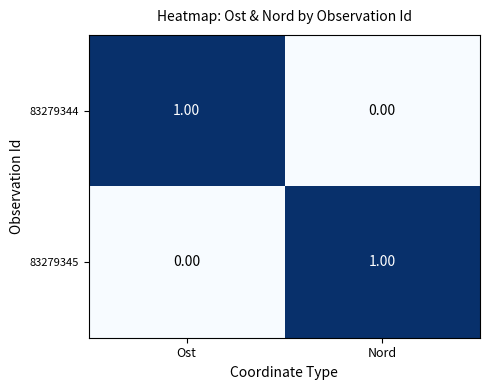

At Nord, list the series in order from largest to smallest.

83279345, 83279344